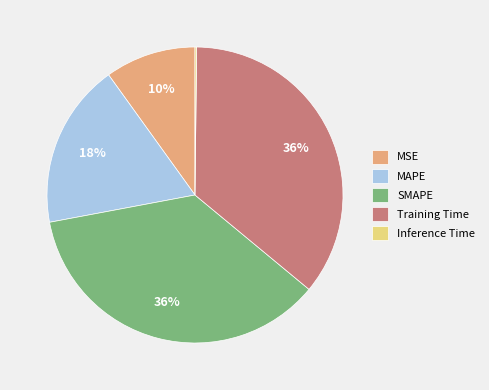

True or false: MSE accounts for 10% of the total.

True